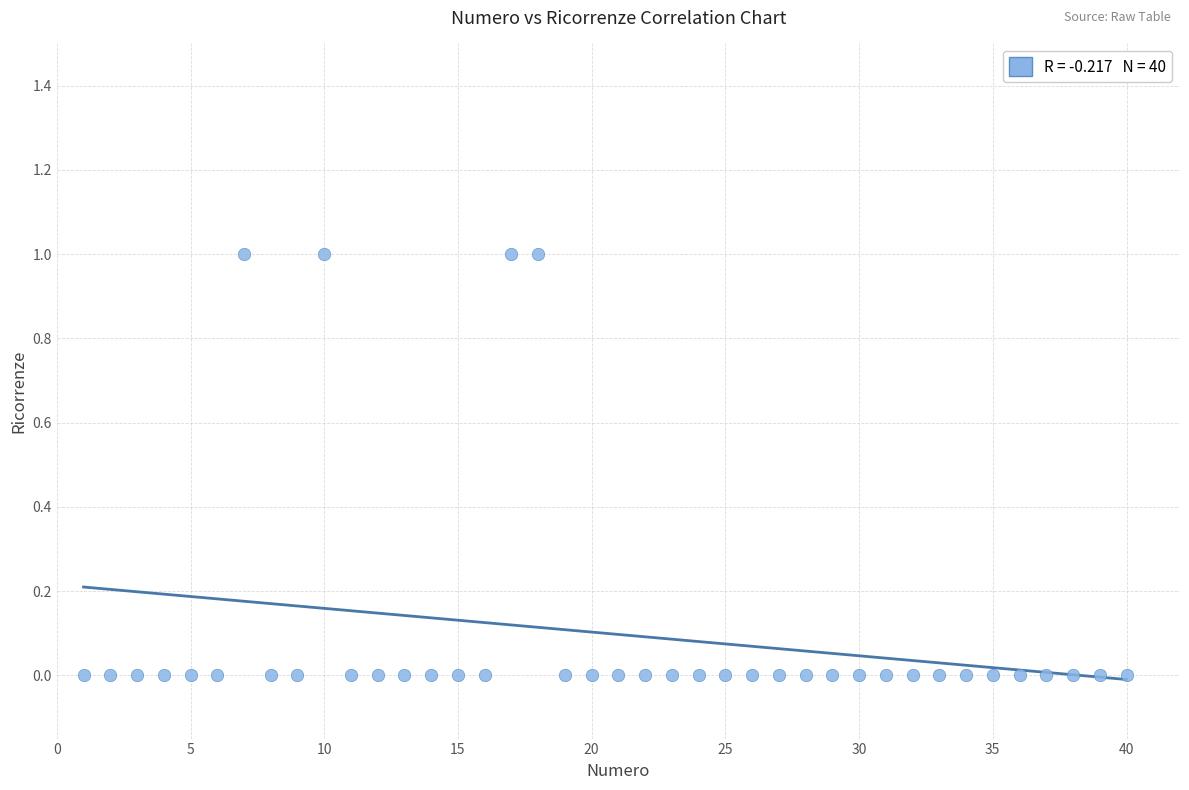

What is the range of X values (max minus min)?

39